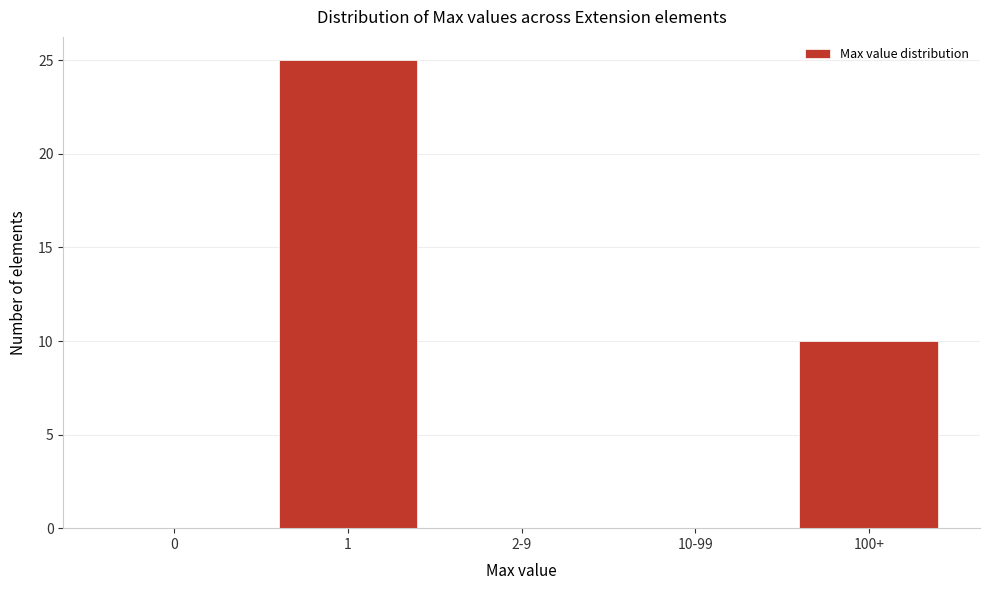

Reading right to left, list all the values displayed in this chart.

100+=10	10-99=0	2-9=0	1=25	0=0